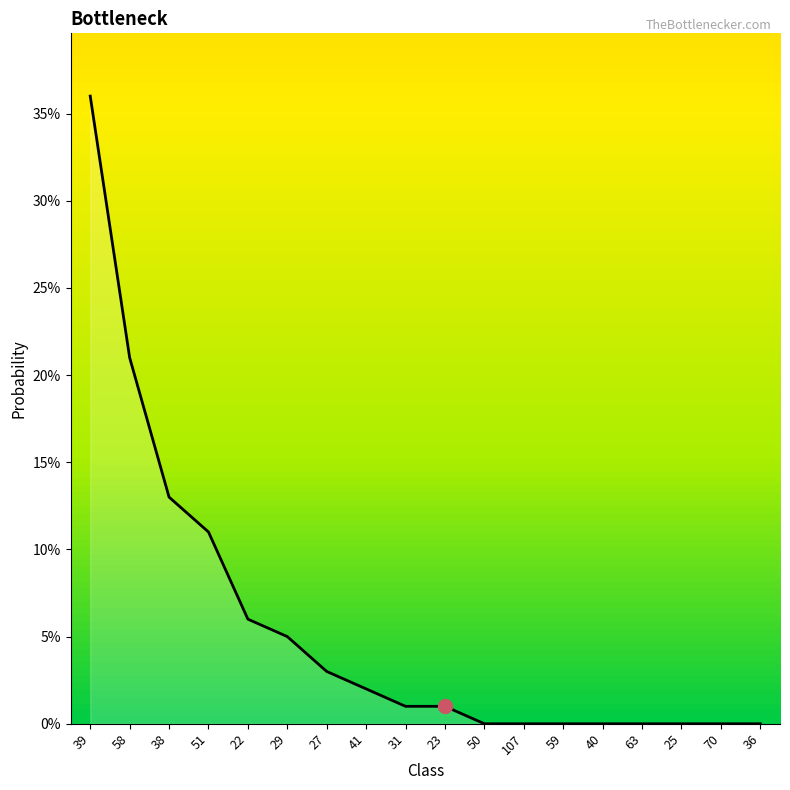

Does the chart display data point markers on the line(s)?

No